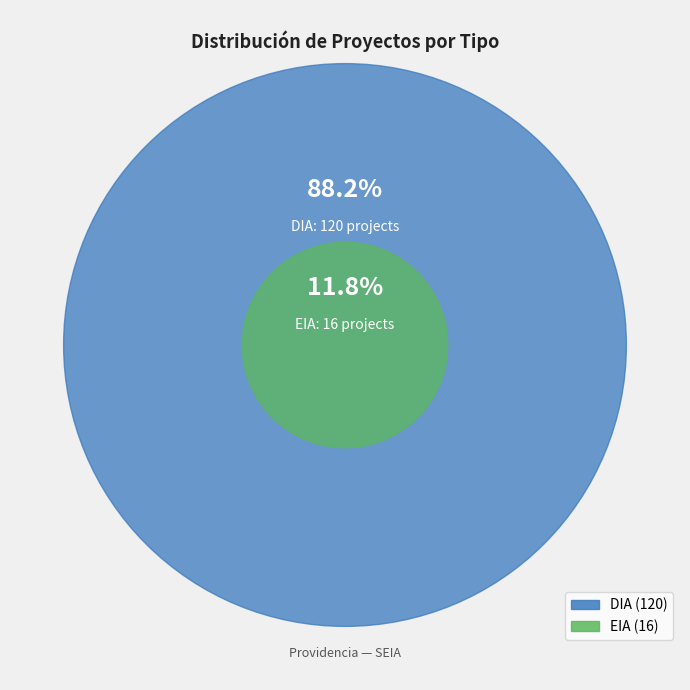

Approximately how many times larger is the value at EIA compared to DIA?

0.1